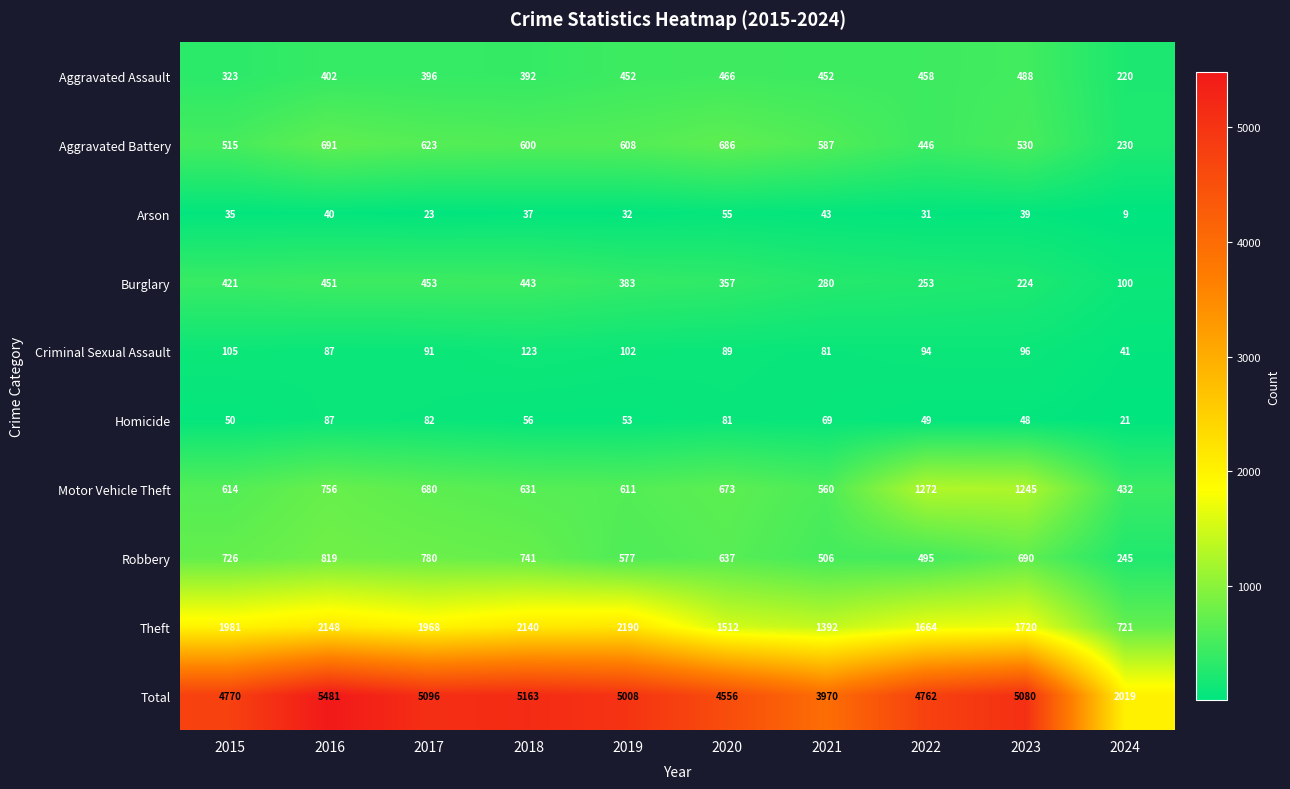

List the series in order of their peak value, lowest first.

Arson, Homicide, Criminal Sexual Assault, Burglary, Aggravated Assault, Aggravated Battery, Robbery, Motor Vehicle Theft, Theft, Total